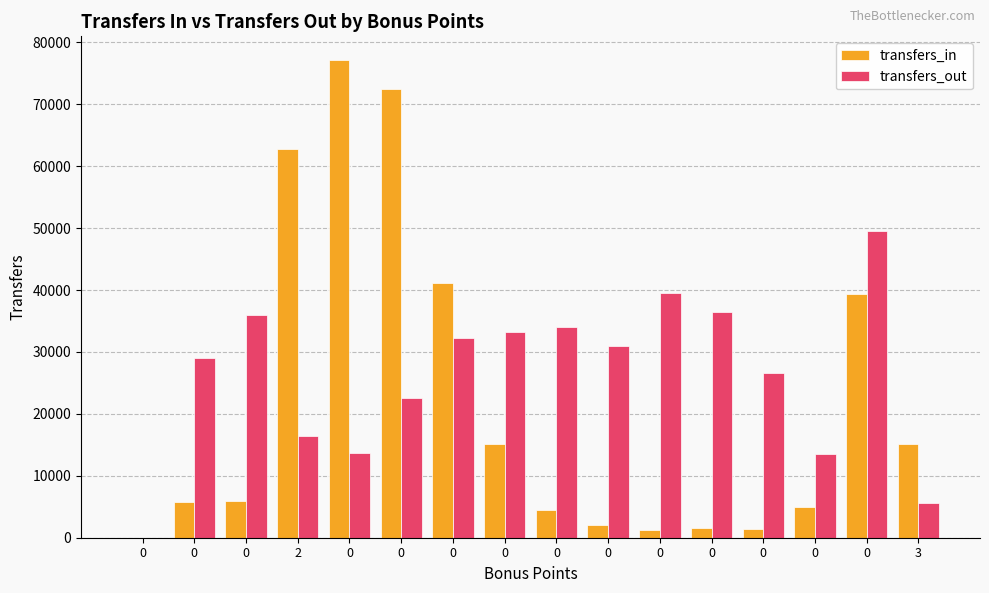

The value of transfers_out at 0 is 58149. True or false?

False